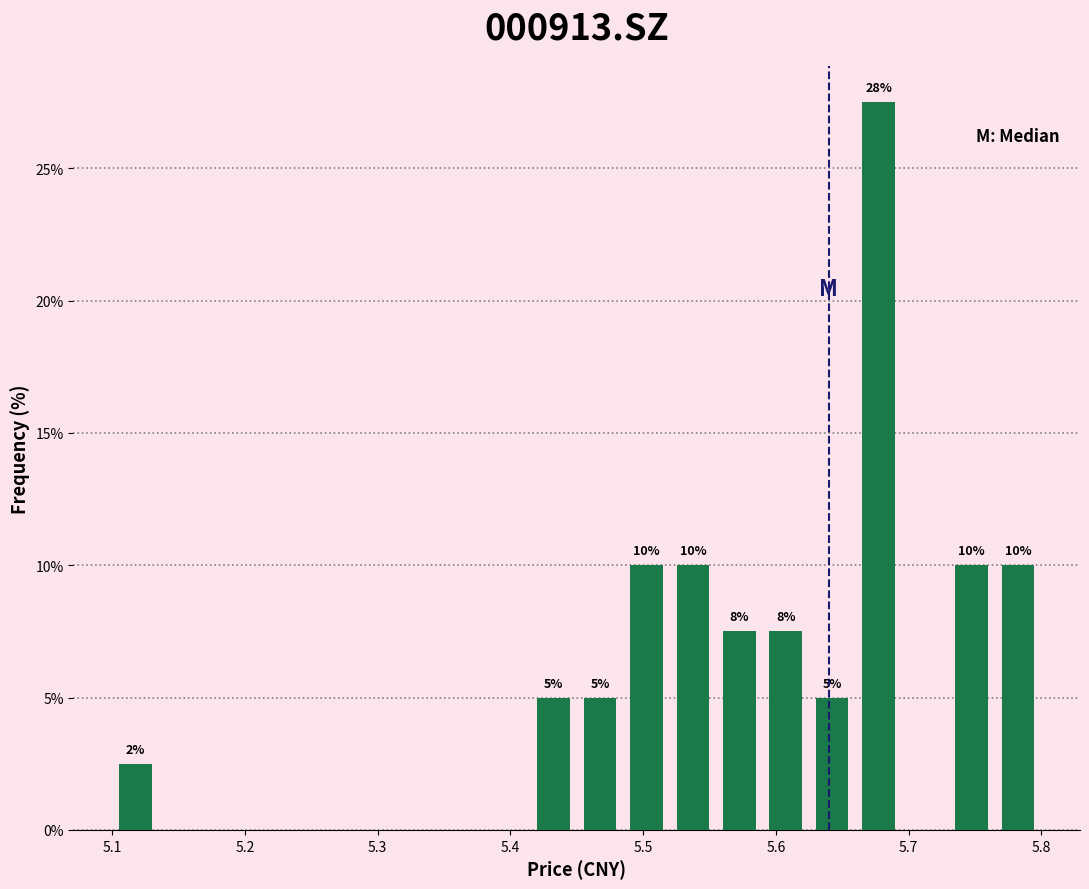

Around what value on the x-axis is the tallest bar? Give the approximate position of its centre, as read against the axis.

5.68